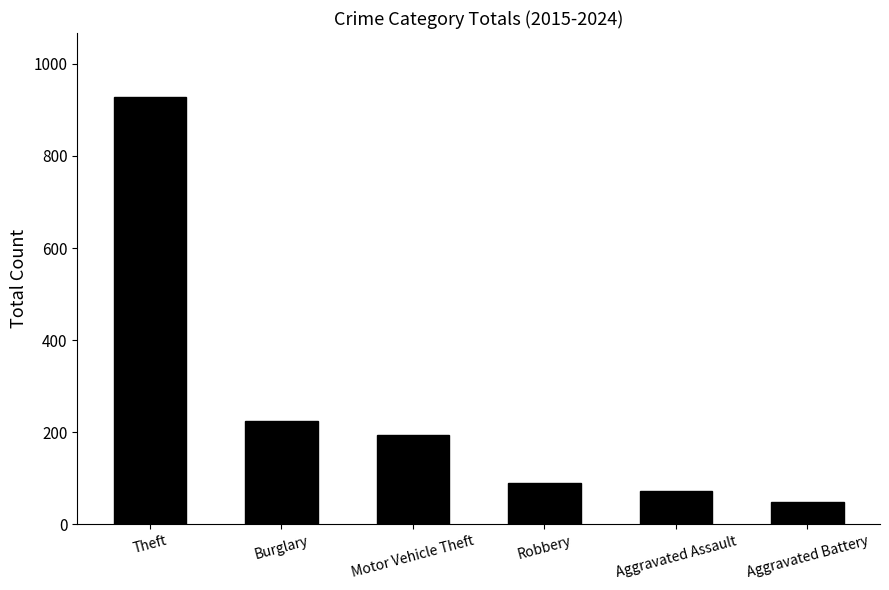

What is the label of the 3rd bar from the right?

Robbery